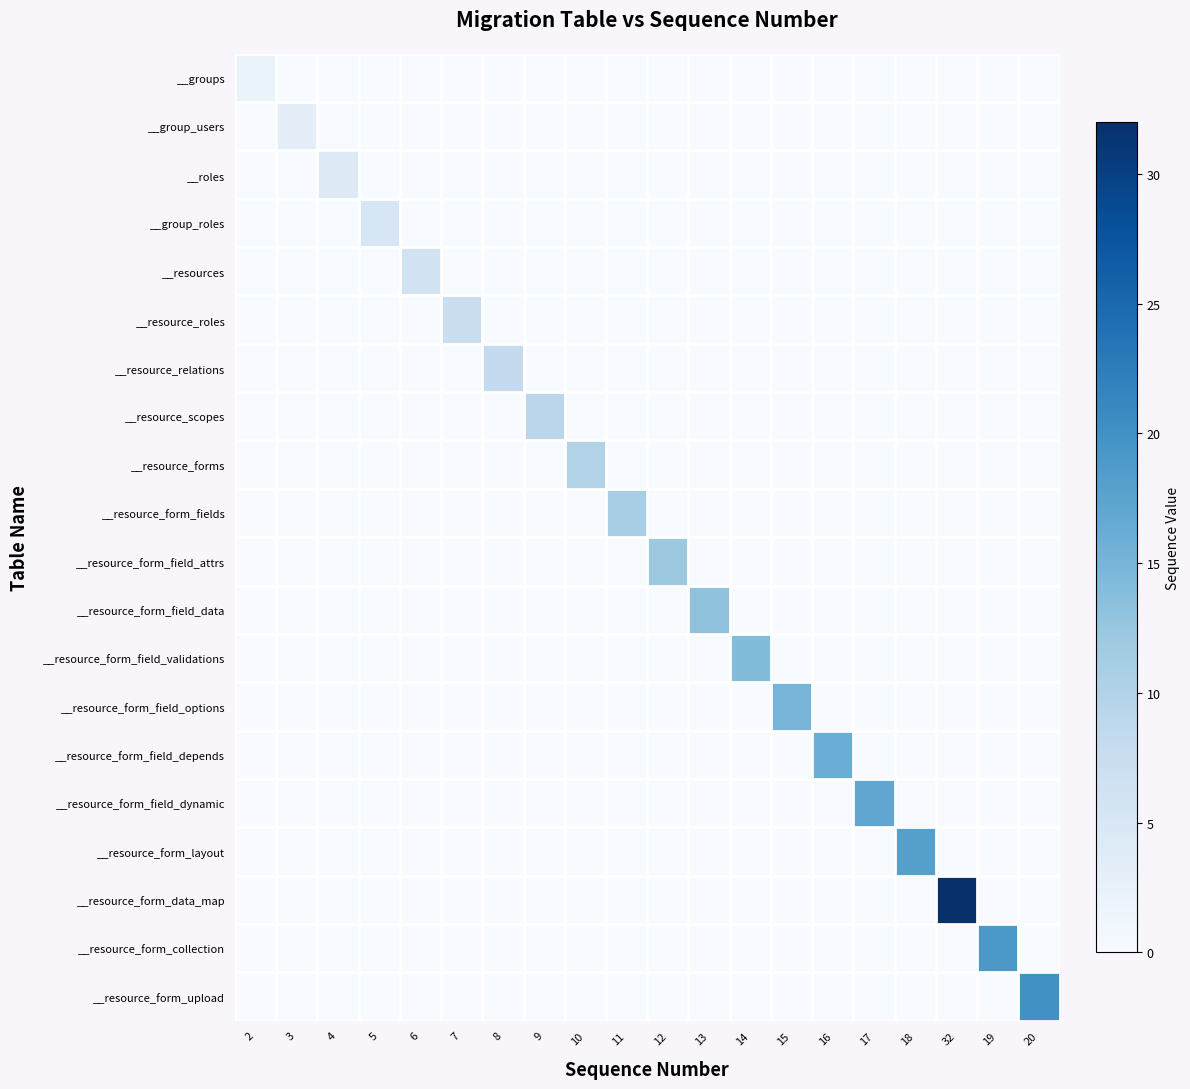

List the series in order of their peak value, lowest first.

__groups, __group_users, __roles, __group_roles, __resources, __resource_roles, __resource_relations, __resource_scopes, __resource_forms, __resource_form_fields, __resource_form_field_attrs, __resource_form_field_data, __resource_form_field_validations, __resource_form_field_options, __resource_form_field_depends, __resource_form_field_dynamic, __resource_form_layout, __resource_form_collection, __resource_form_upload, __resource_form_data_map